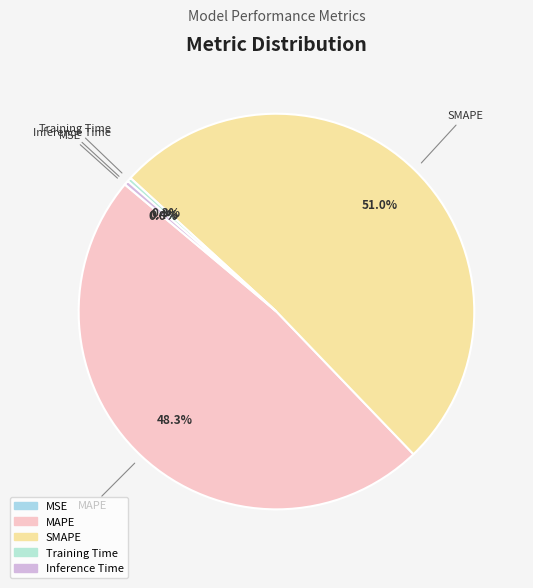

Is there any slice that represents more than half of the pie?

Yes